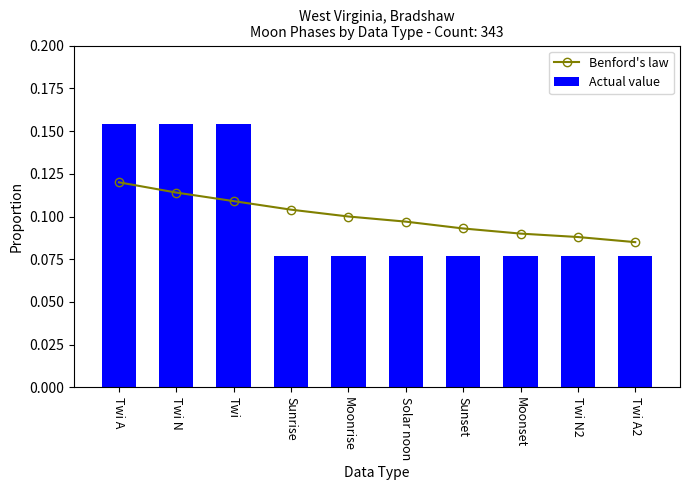

What is the lowest value of the Benford's law series?

0.1